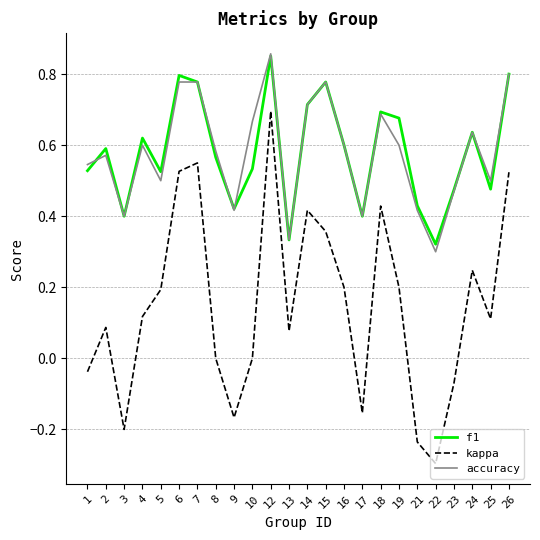

The f1 series shows 1.0 at 2. True or false?

False